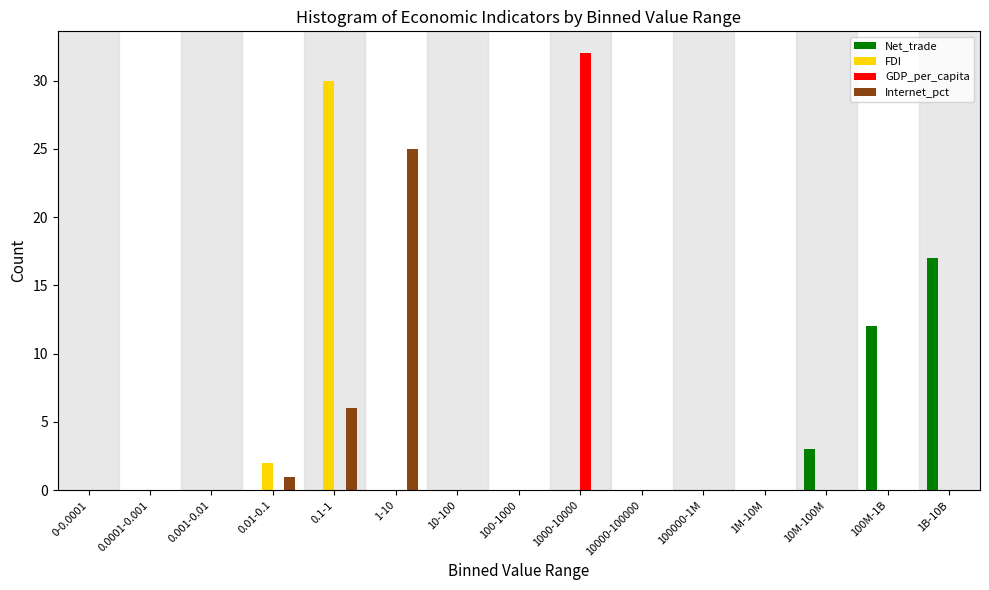

Is the value of FDI at 0.1-1 greater than the value of Internet_pct at 100M-1B?

Yes